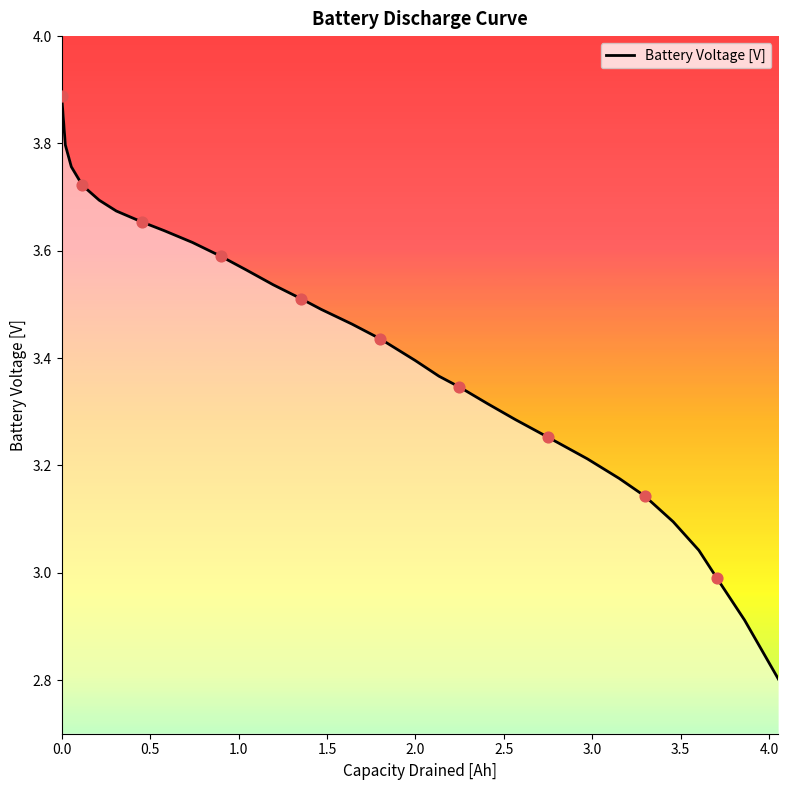

What is the difference between the maximum and minimum values?

1.1